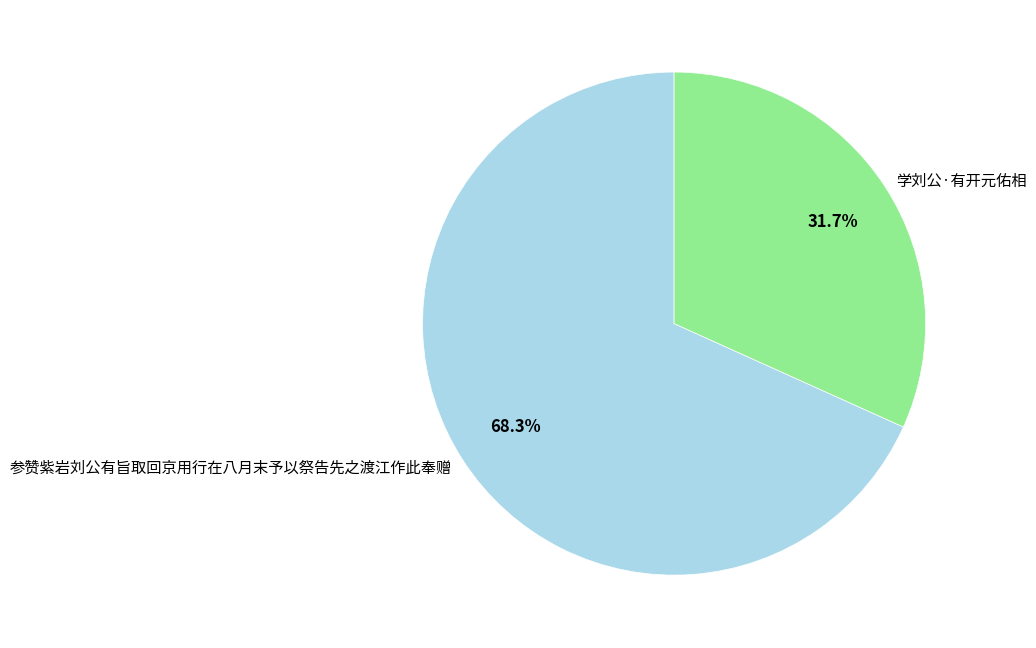

Approximately how many times larger is the value at 学刘公·有开元佑相 compared to 参赞紫岩刘公有旨取回京用行在八月末予以祭告先之渡江作此奉赠?

0.5